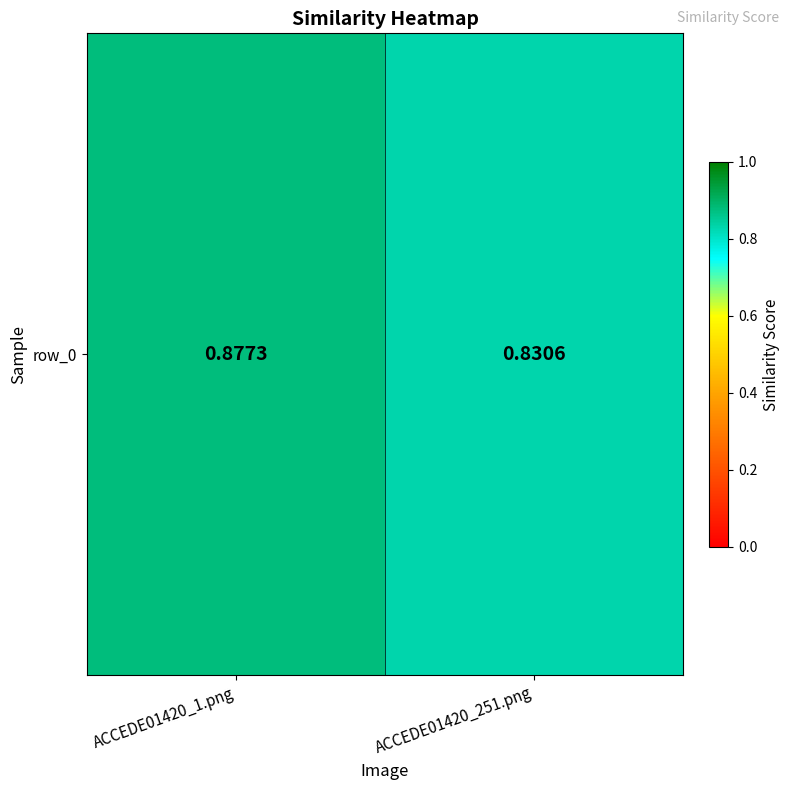

How many data points does each series have?

2